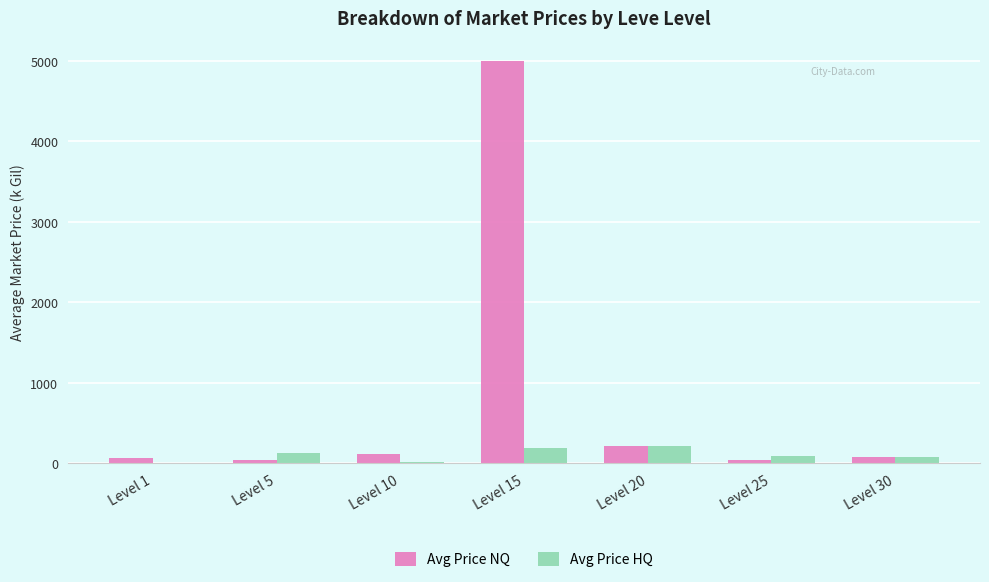

Are the bars grouped side by side (vs. stacked)?

Yes